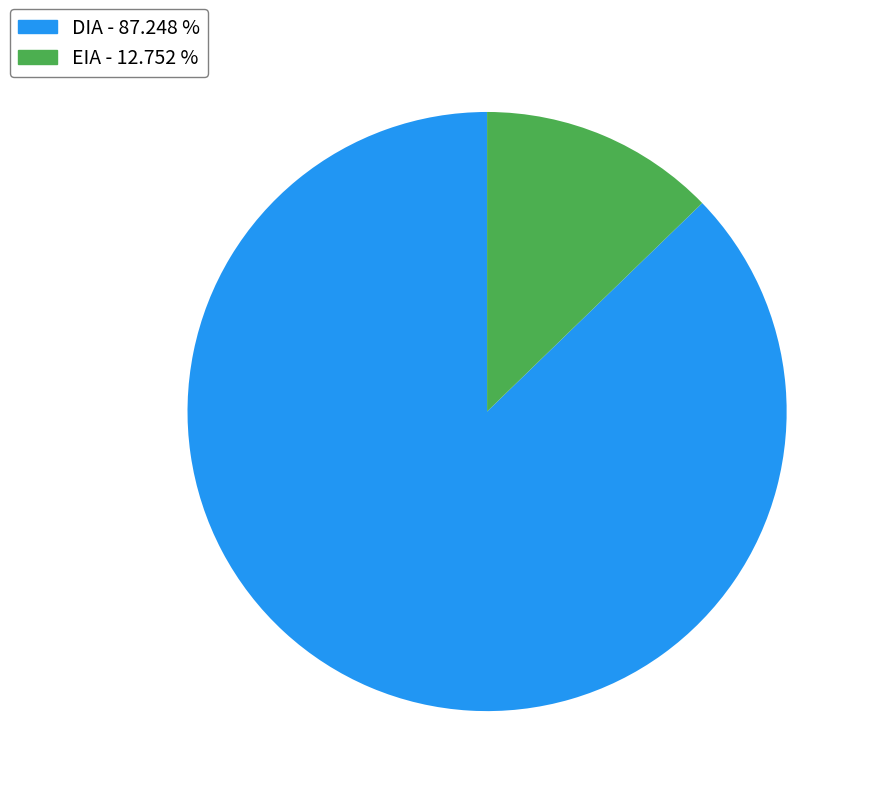

Between DIA and EIA, which is larger?

DIA